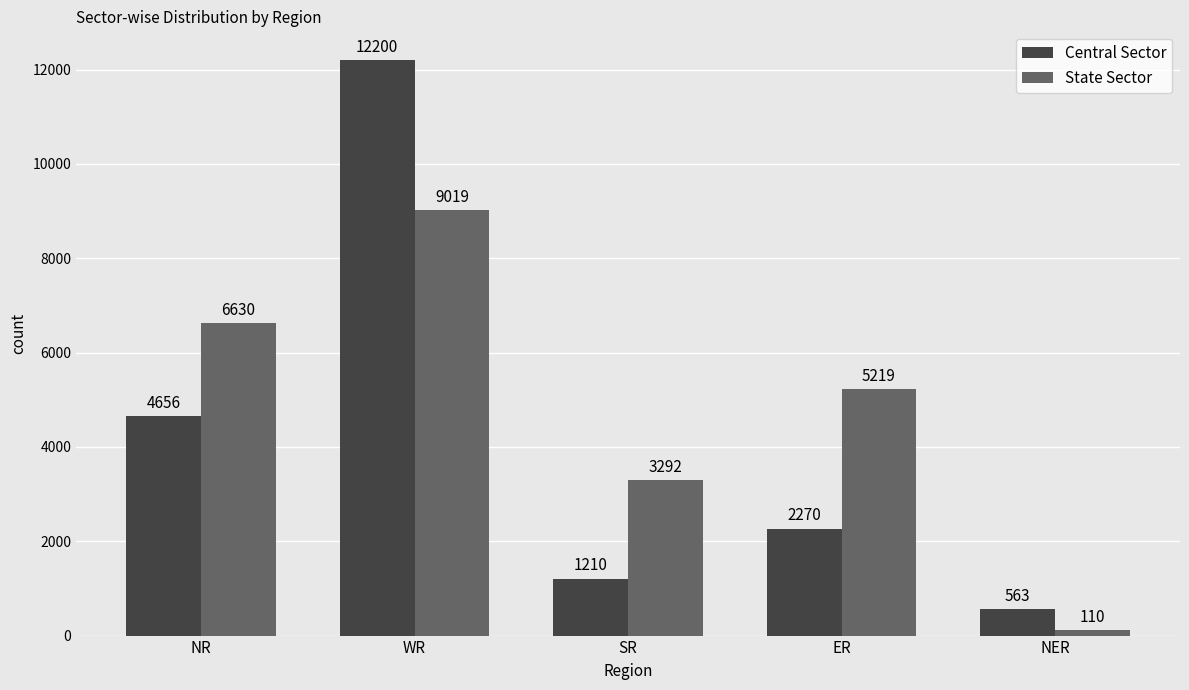

What is the average value of the Central Sector series?

4180